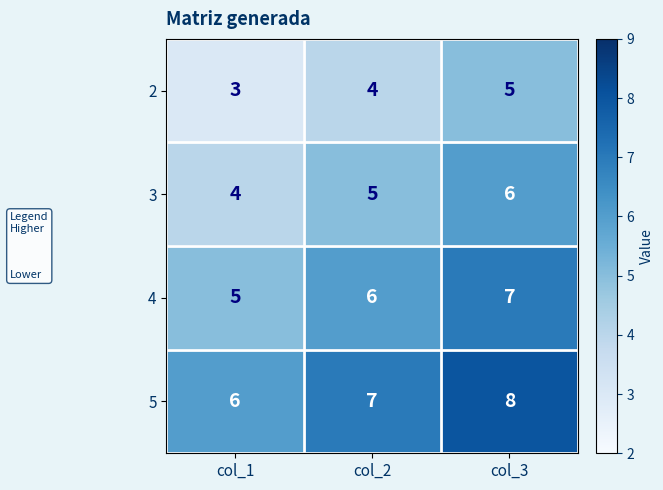

What is the difference between the highest and lowest values at col_3?

3